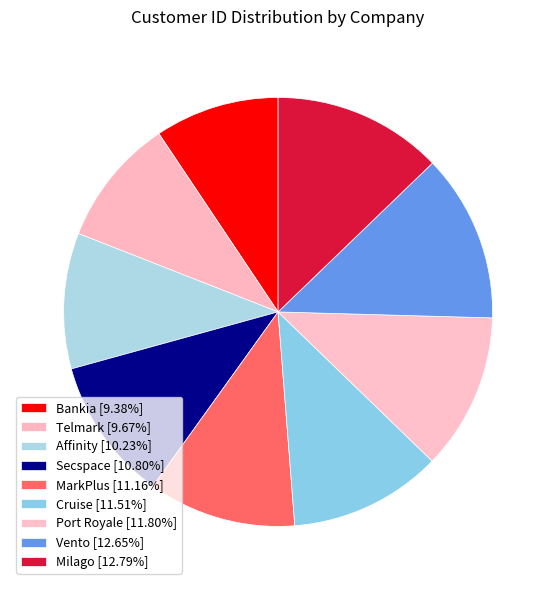

What is the ratio of the value at Bankia to the value at Port Royale?

0.8